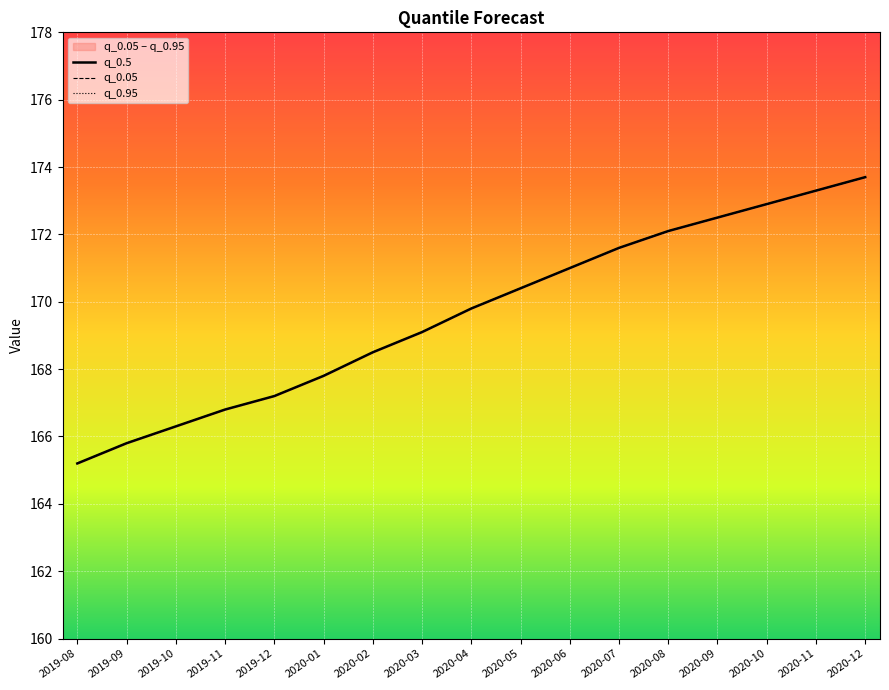

Between 2020-09 and 2019-10, which is larger?

2020-09